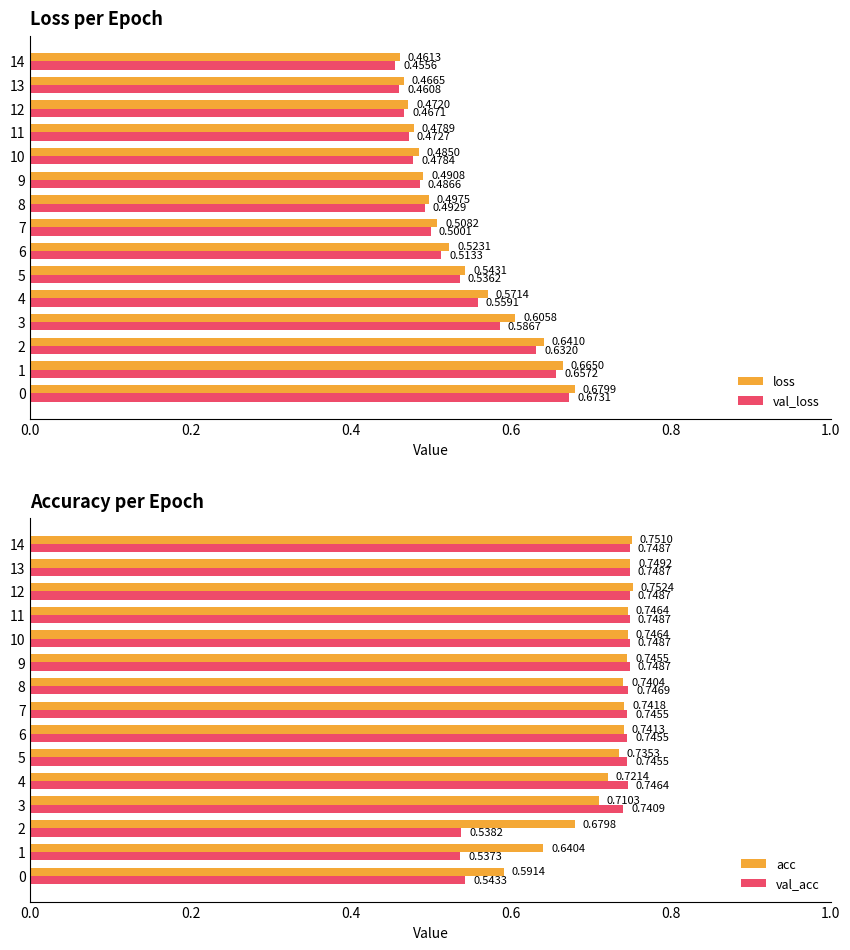

What is the sum of all loss values?

8.1